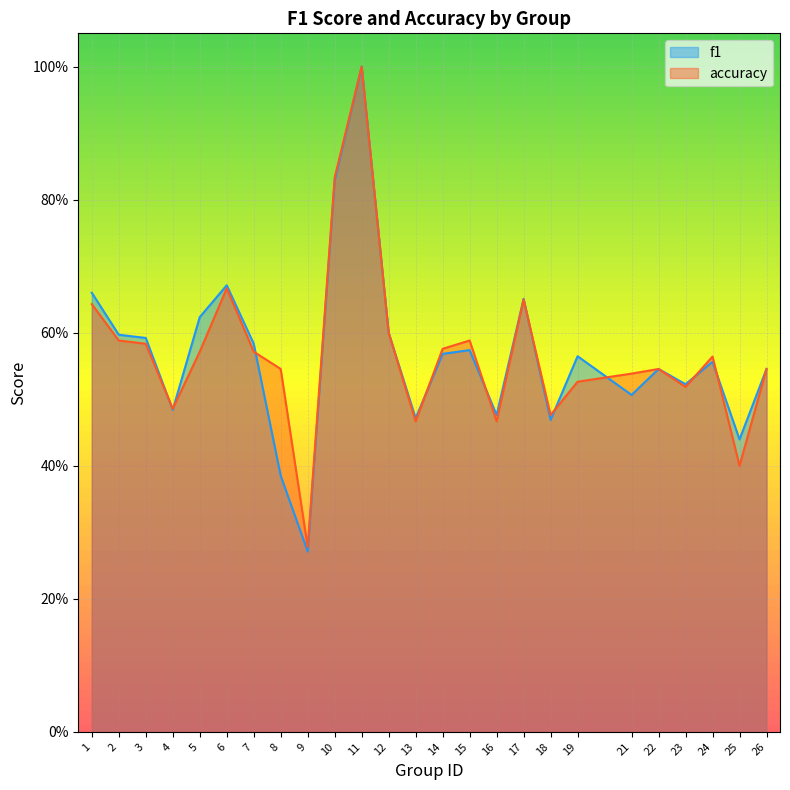

Between which two adjacent categories do accuracy and f1 first intersect?

3 and 4